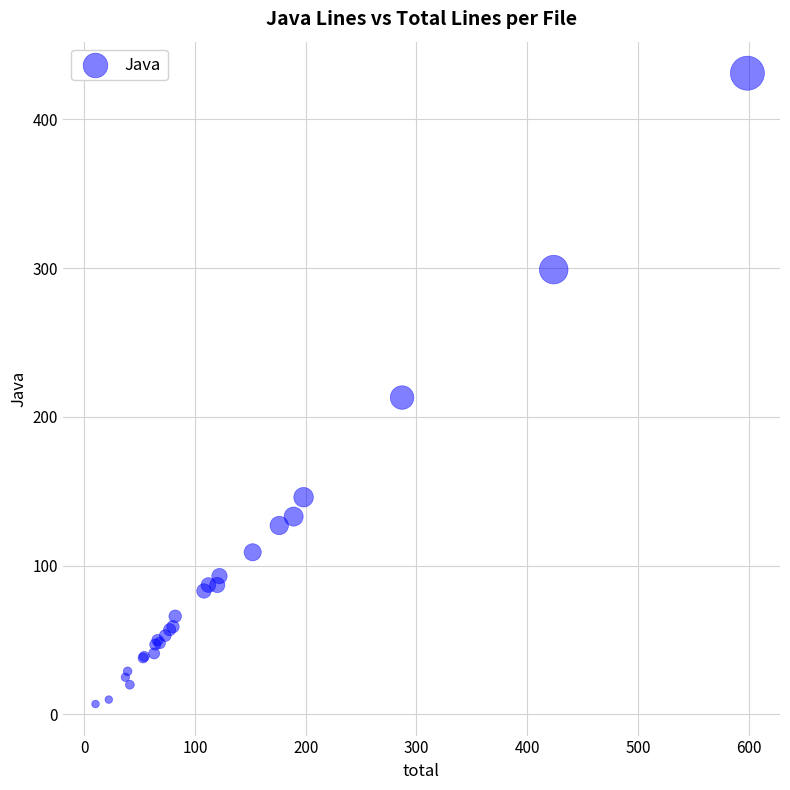

What Y value in the scatter plot is closest to 219?

213